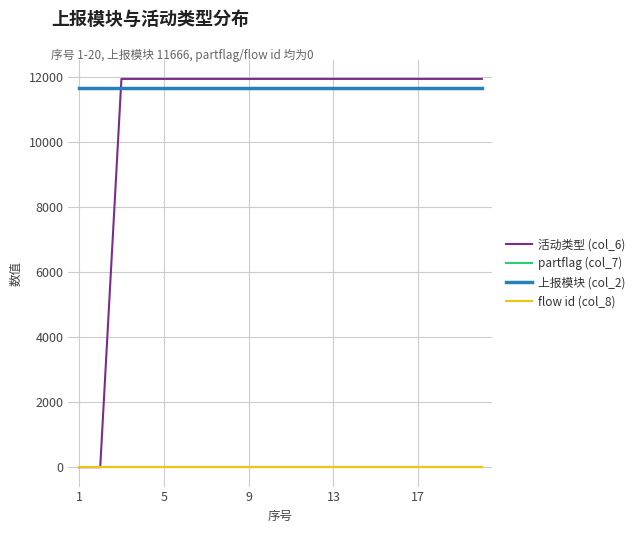

Does the chart display data point markers on the line(s)?

No